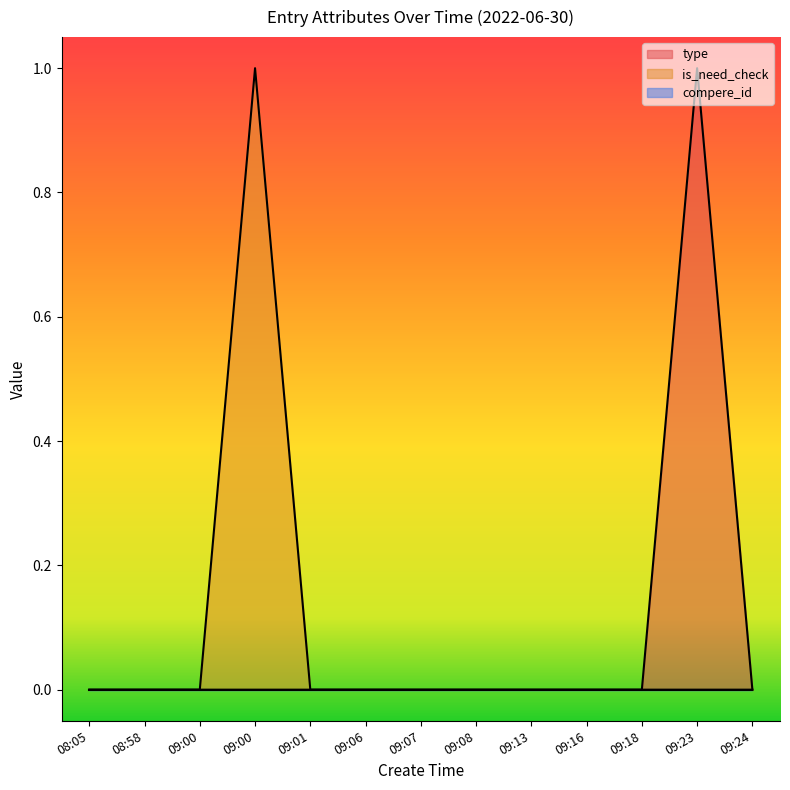

What is the difference between the maximum and minimum values in the type series?

1